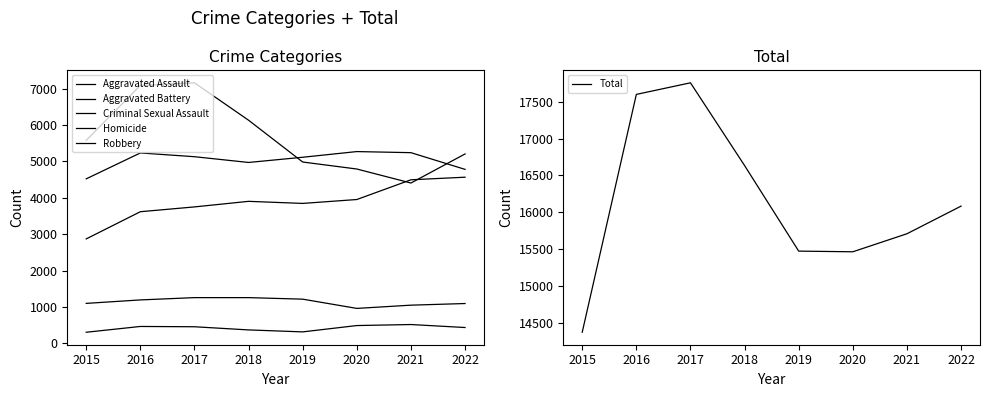

At which category is the sum across all series the highest?

2017